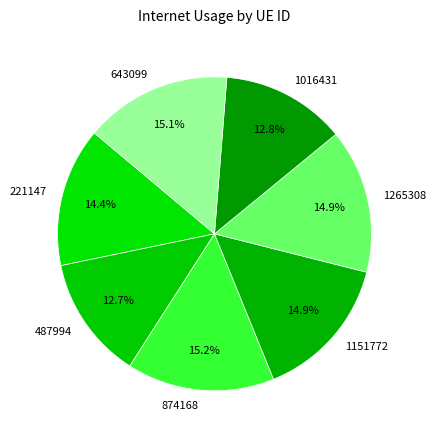

Combined, do 1016431 and 874168 account for over 50%?

No